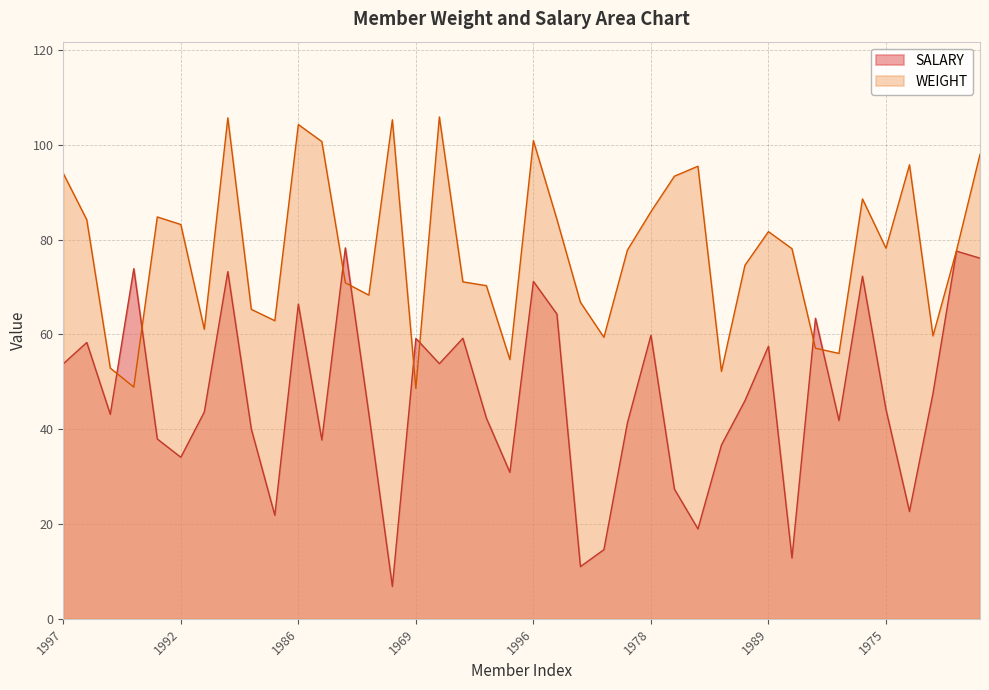

At which category is the sum across all series the highest?

1963